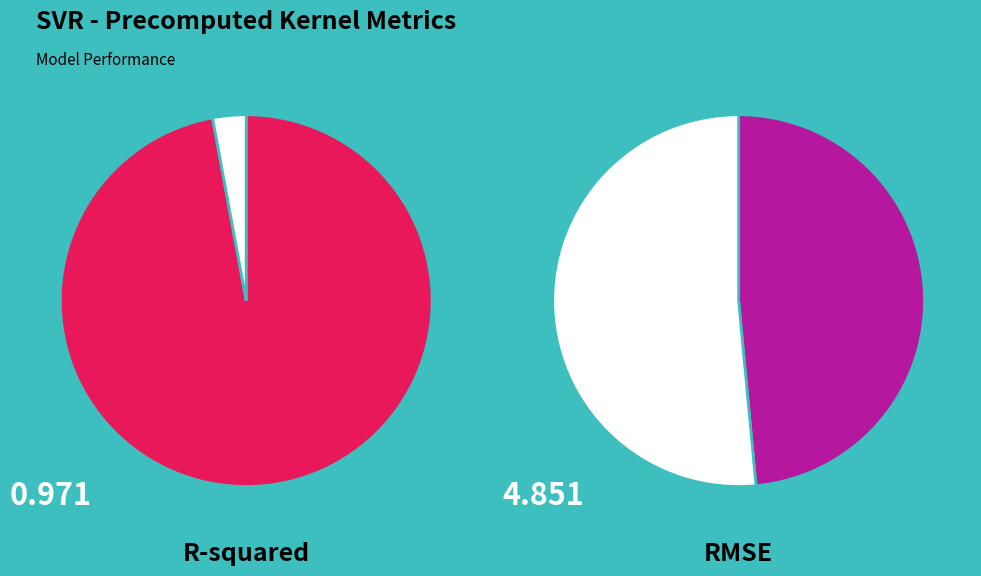

How many segments does this pie chart have?

2